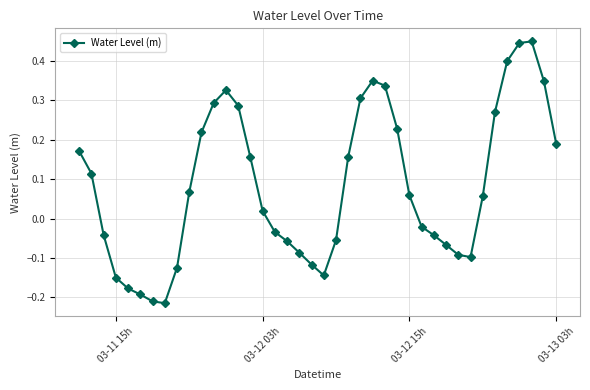

What is the difference between the maximum and minimum values?

0.7